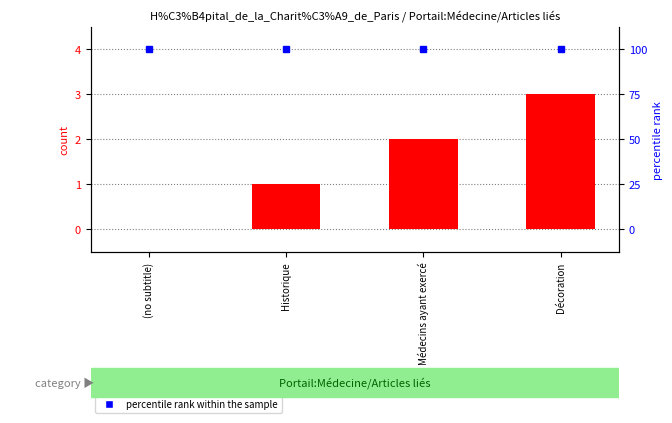

Which series has the largest total across all categories?

percentile rank within the sample